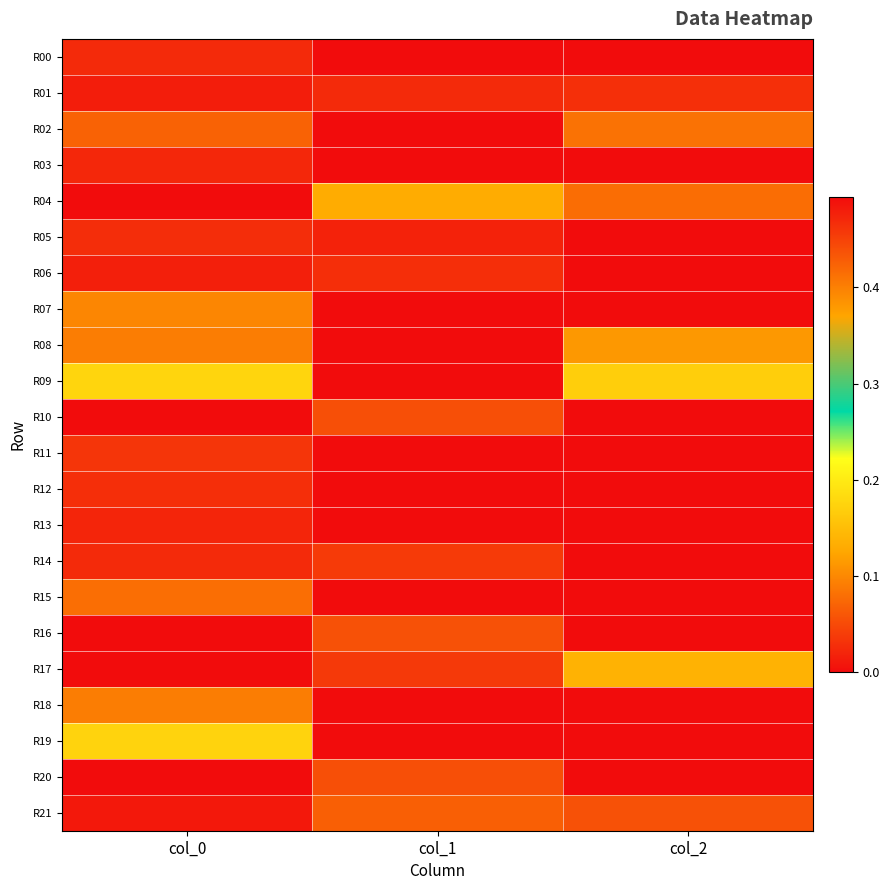

What is the difference between the highest and lowest values at col_1?

0.5